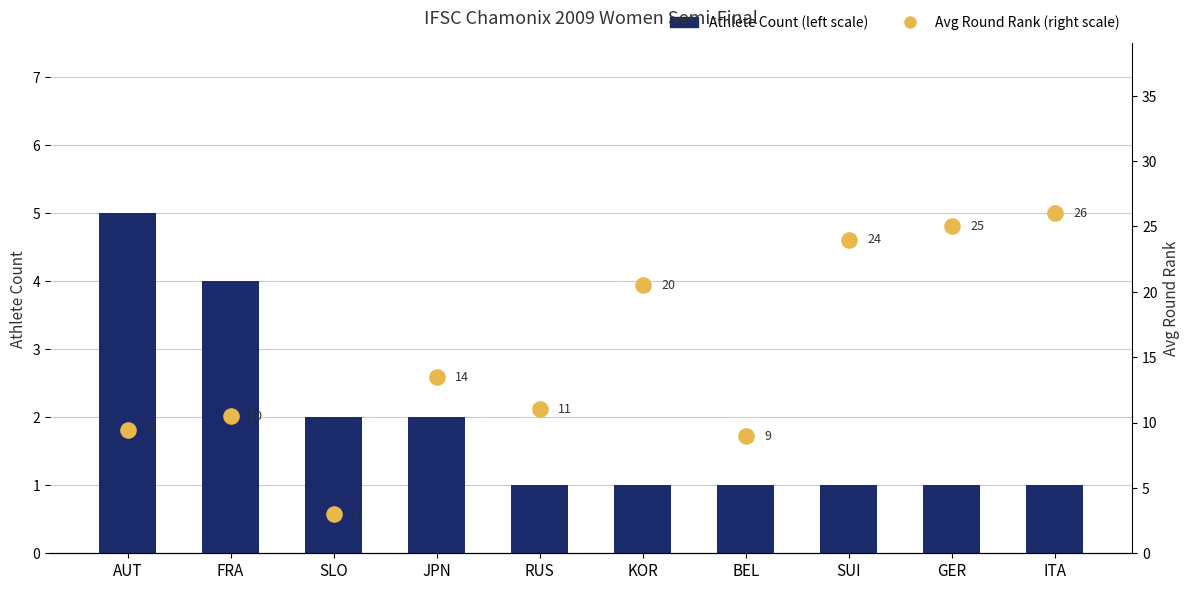

Which series has the largest Y range (max minus min)?

Avg Round Rank (right scale)